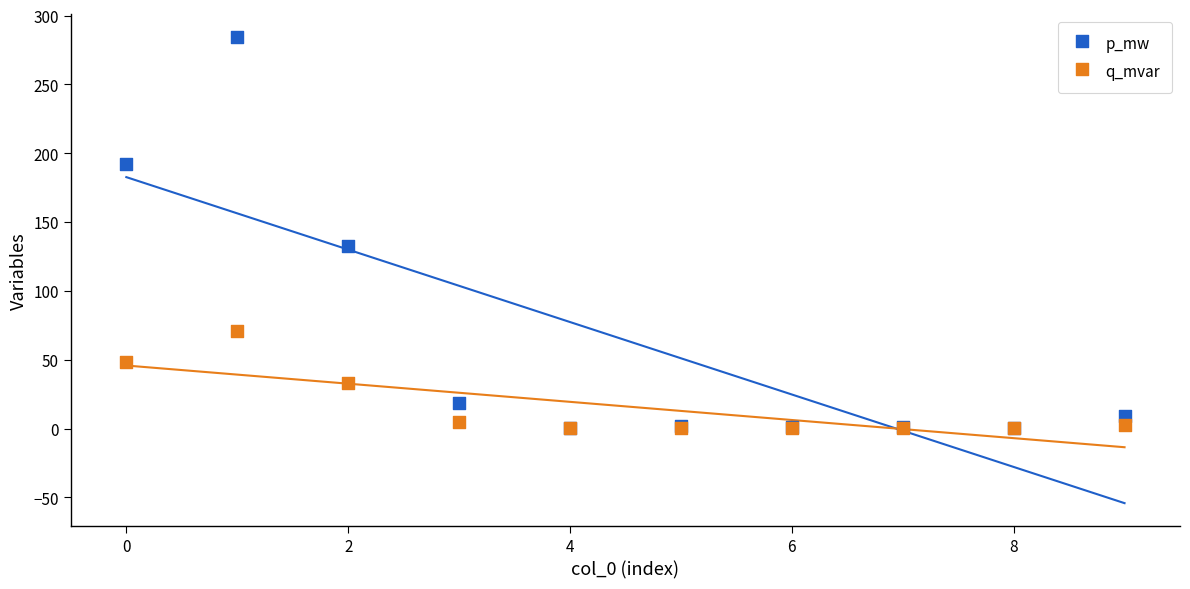

In the p_mw series, what Y value is closest to 142?

132.8